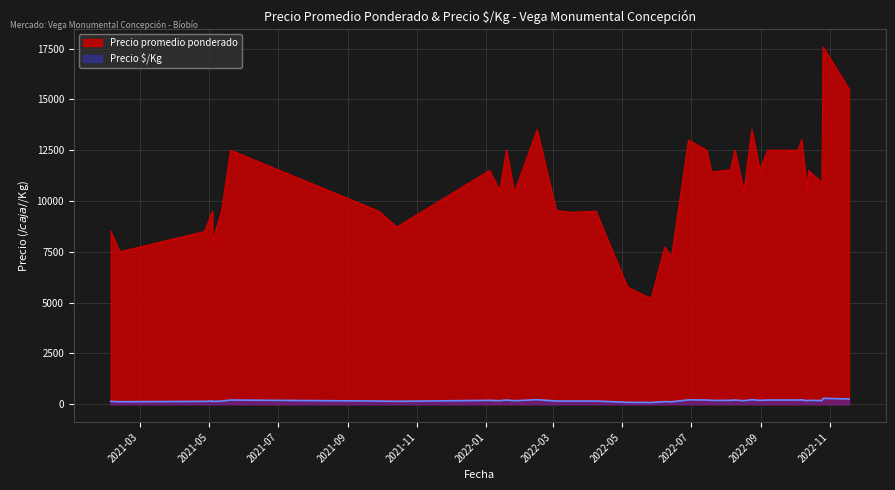

What are all the series names shown in the legend?

Precio promedio ponderado, Precio ·/Kg